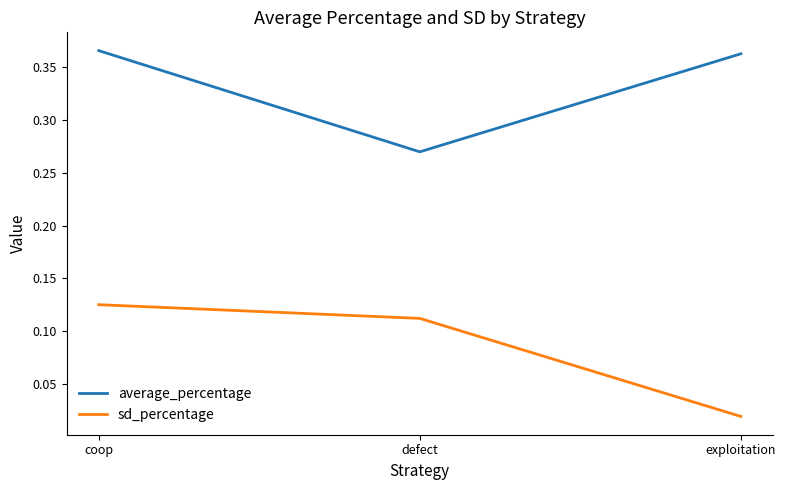

Rank the series by their average value, from highest to lowest.

average_percentage, sd_percentage